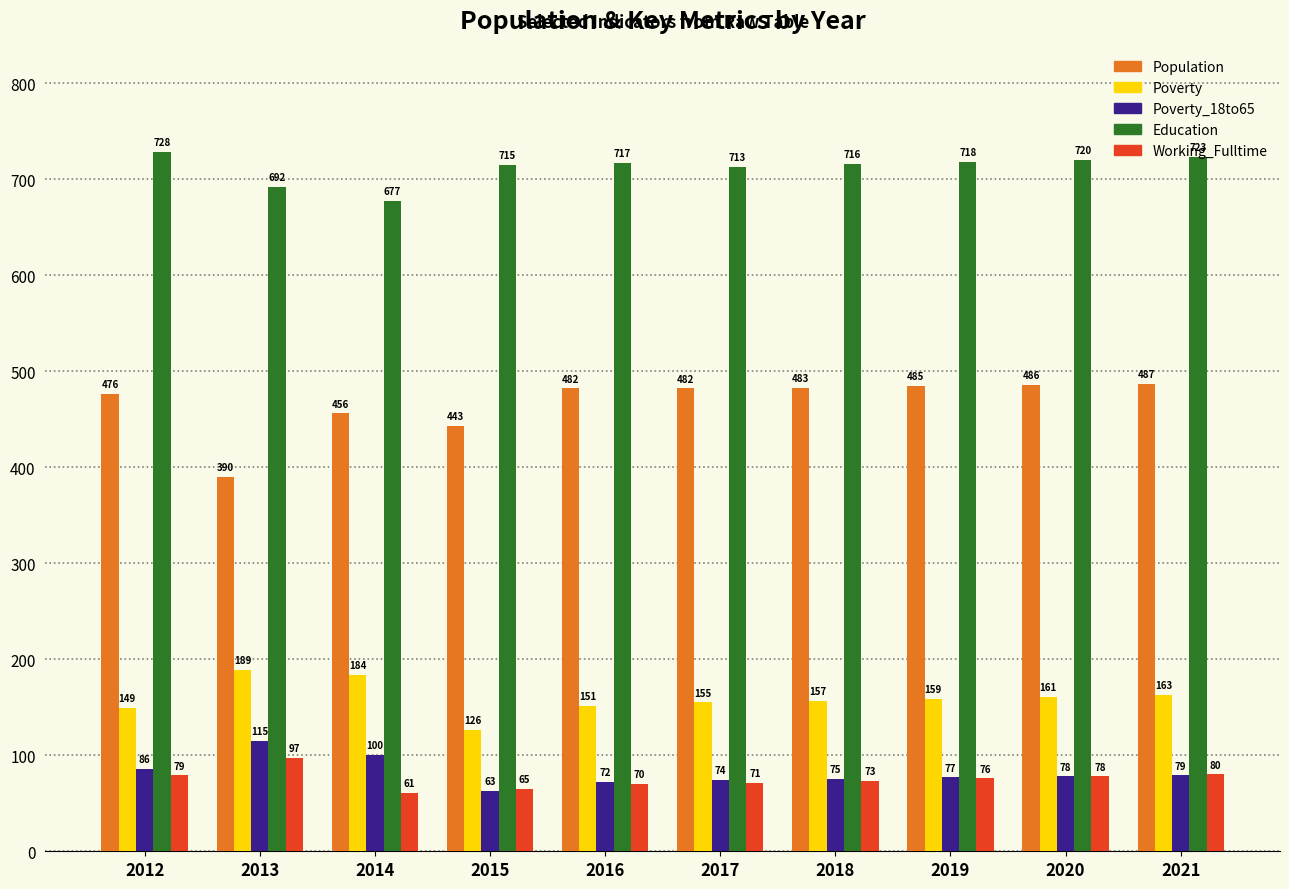

How many bars are there in total?

50